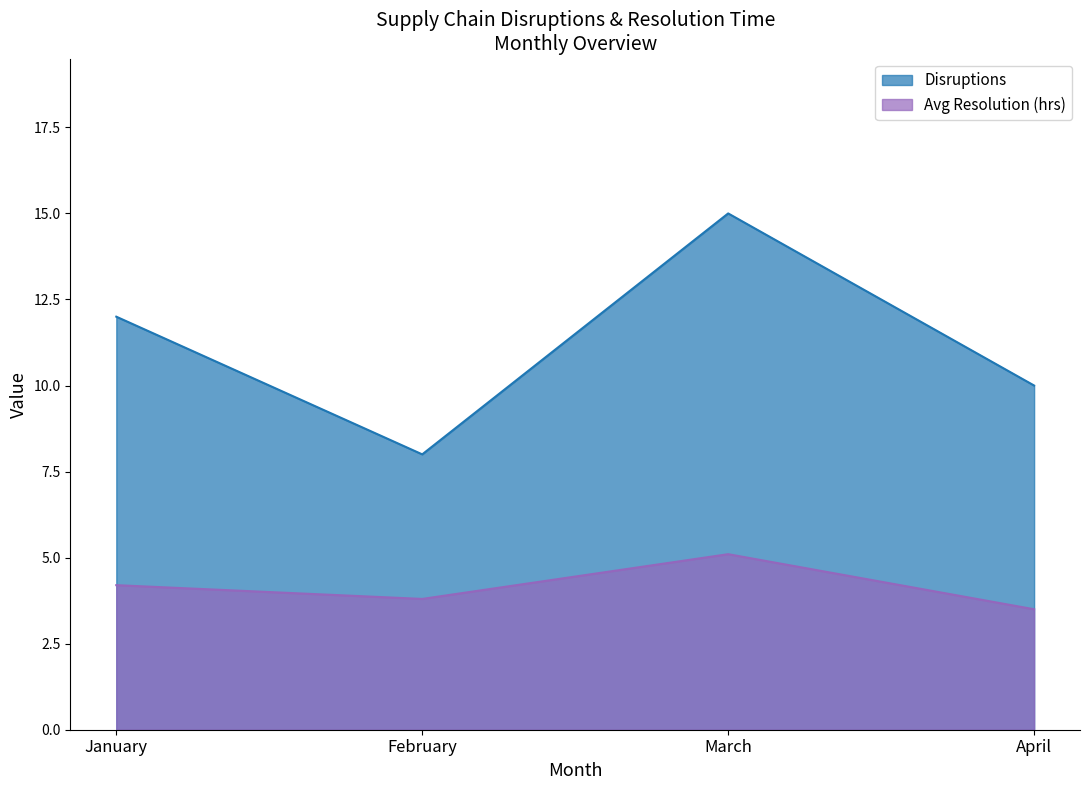

Where does the Disruptions series first go above 12?

March